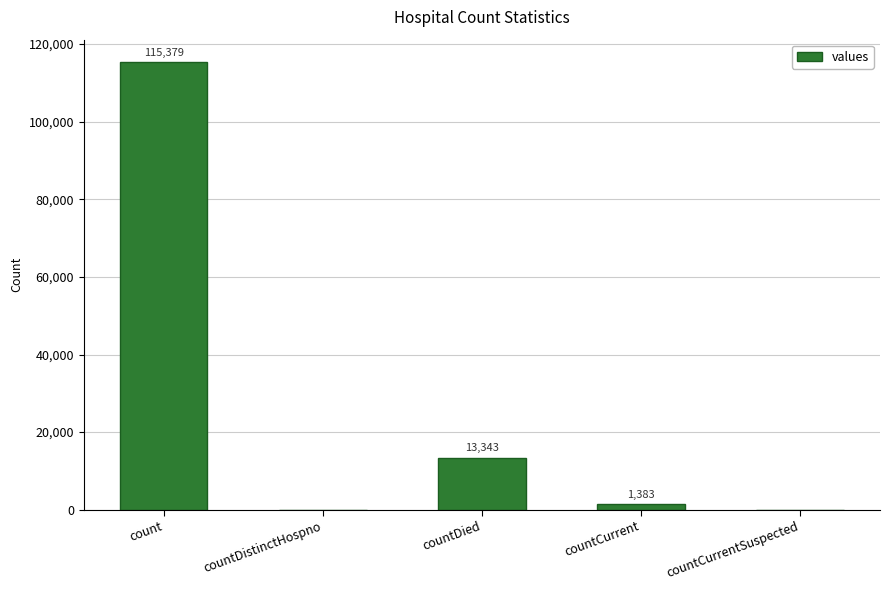

Approximately how many times larger is the value at count compared to countCurrent?

83.4